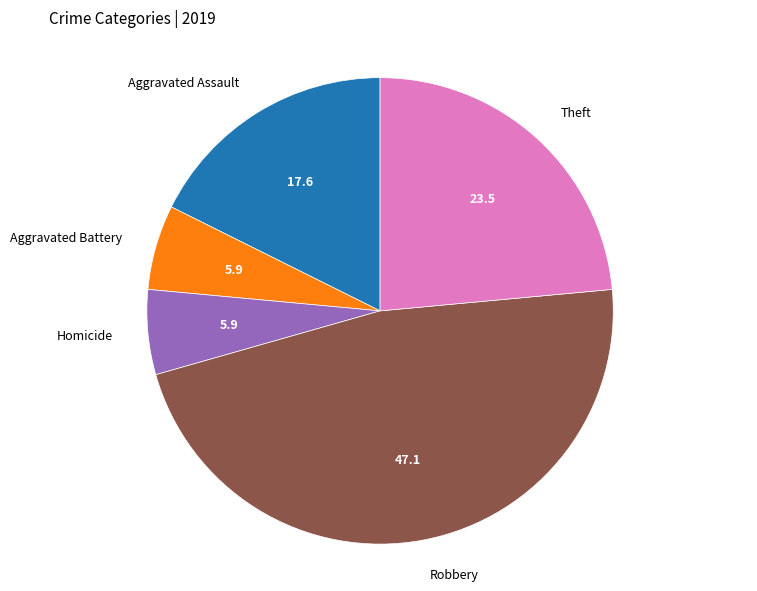

Do Robbery and Homicide together represent more than half of the pie?

Yes